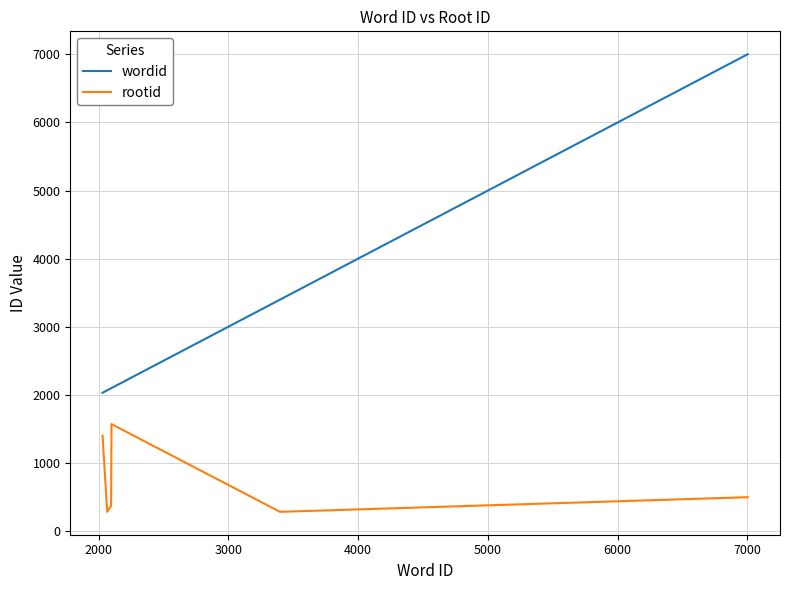

What is the sum of all rootid values?

4389